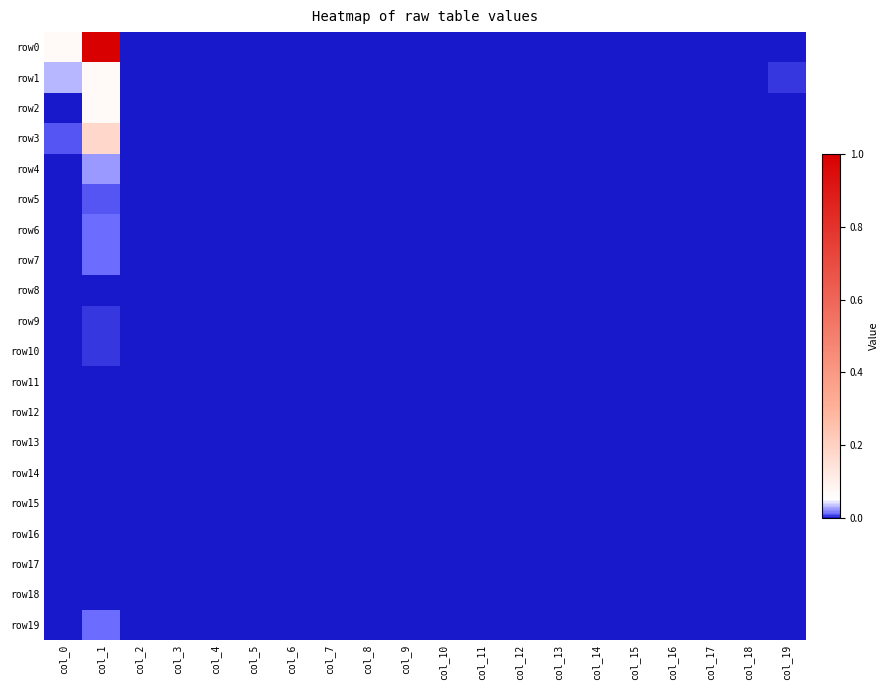

Which has a higher value, col_13 or col_1?

col_1